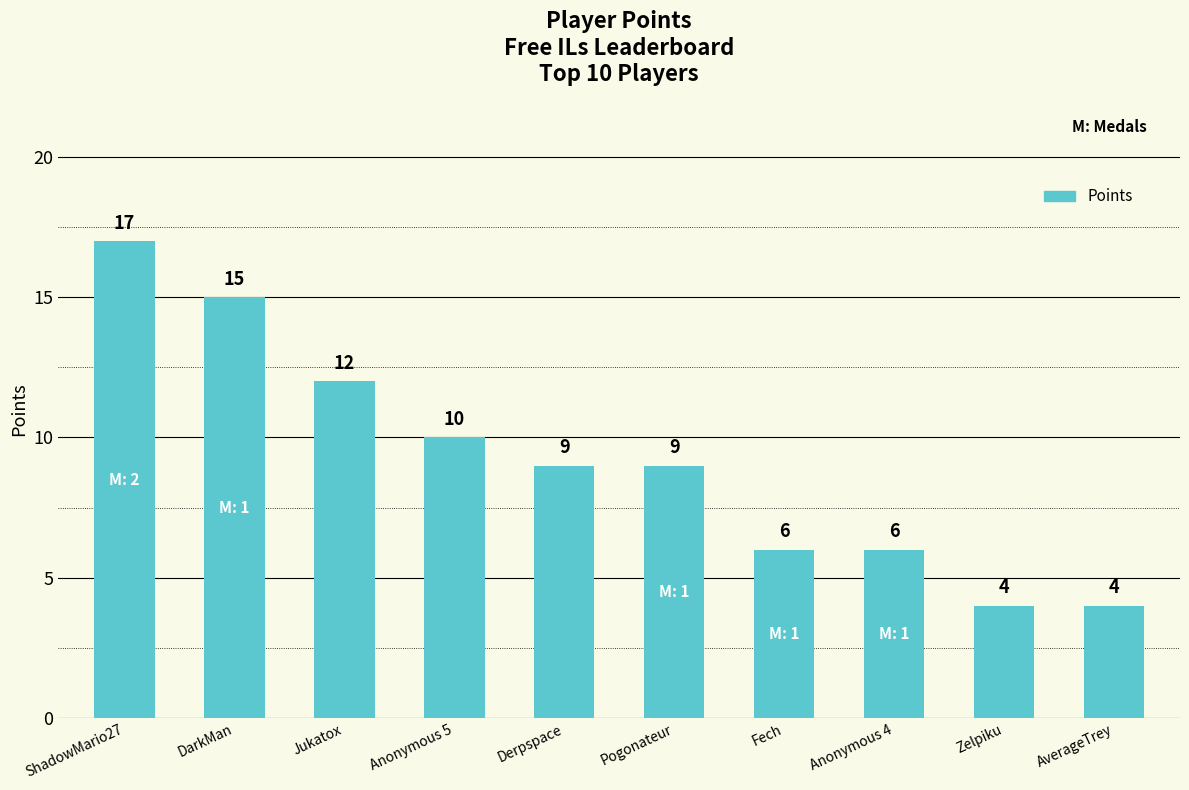

Reading right to left, list all the values displayed in this chart.

AverageTrey=4	Zelpiku=4	Anonymous 4=6	Fech=6	Pogonateur=9	Derpspace=9	Anonymous 5=10	Jukatox=12	DarkMan=15	ShadowMario27=17